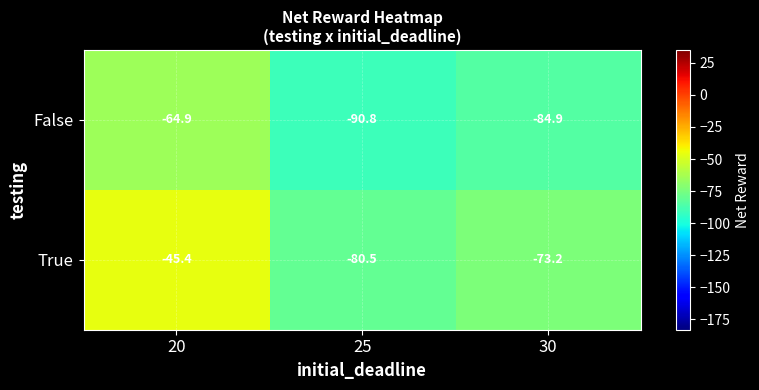

What is the sum of all True values?

-199.1